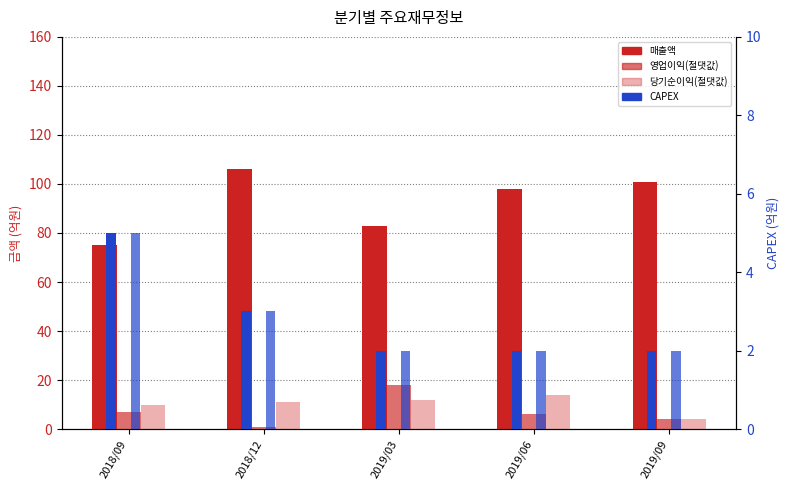

Reading right to left, transcribe all the data shown in this chart.

매출액: 2019/09=101	2019/06=98	2019/03=83	2018/12=106	2018/09=75
영업이익: 2019/09=4	2019/06=6	2019/03=18	2018/12=1	2018/09=7
당기순이익: 2019/09=4	2019/06=14	2019/03=12	2018/12=11	2018/09=10
CAPEX: 2019/09=2	2019/06=2	2019/03=2	2018/12=3	2018/09=5
CAPEX (영업이익): 2019/09=2	2019/06=2	2019/03=2	2018/12=3	2018/09=5